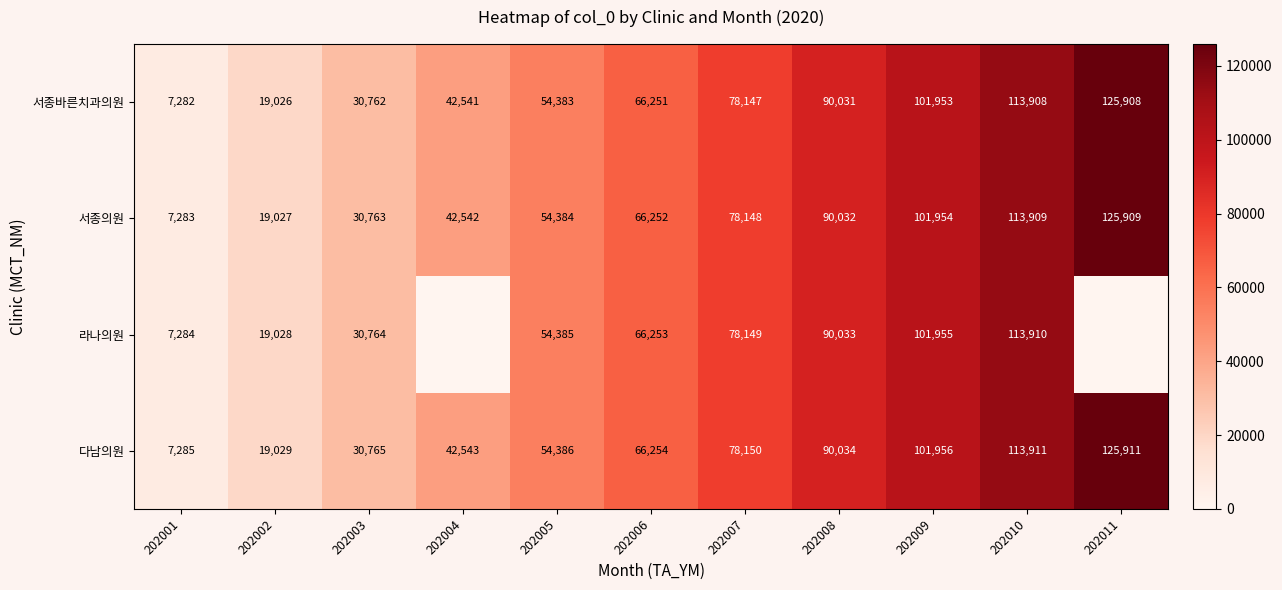

Where is 서종의원 nearest to the value 66596?

202006